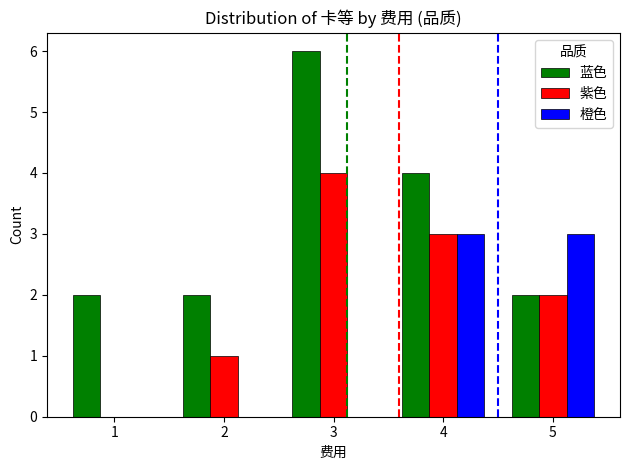

The 橙色 series shows 0 at 2. True or false?

True